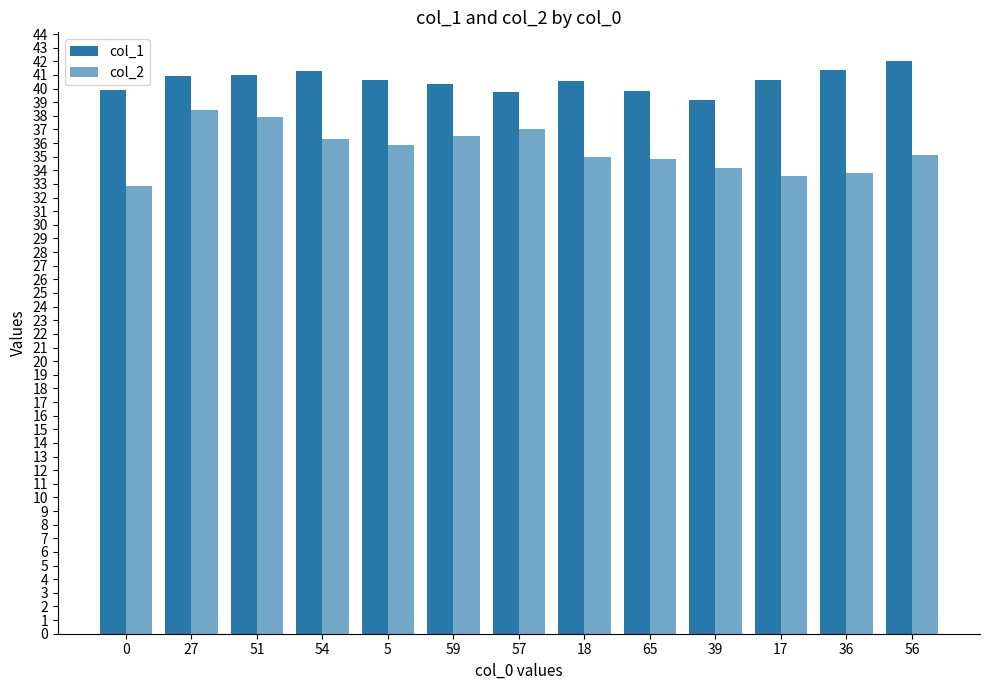

Does the chart contain stacked bars?

No